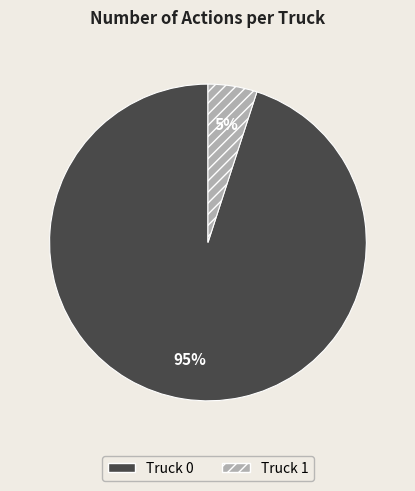

How many slices are in this pie chart?

2